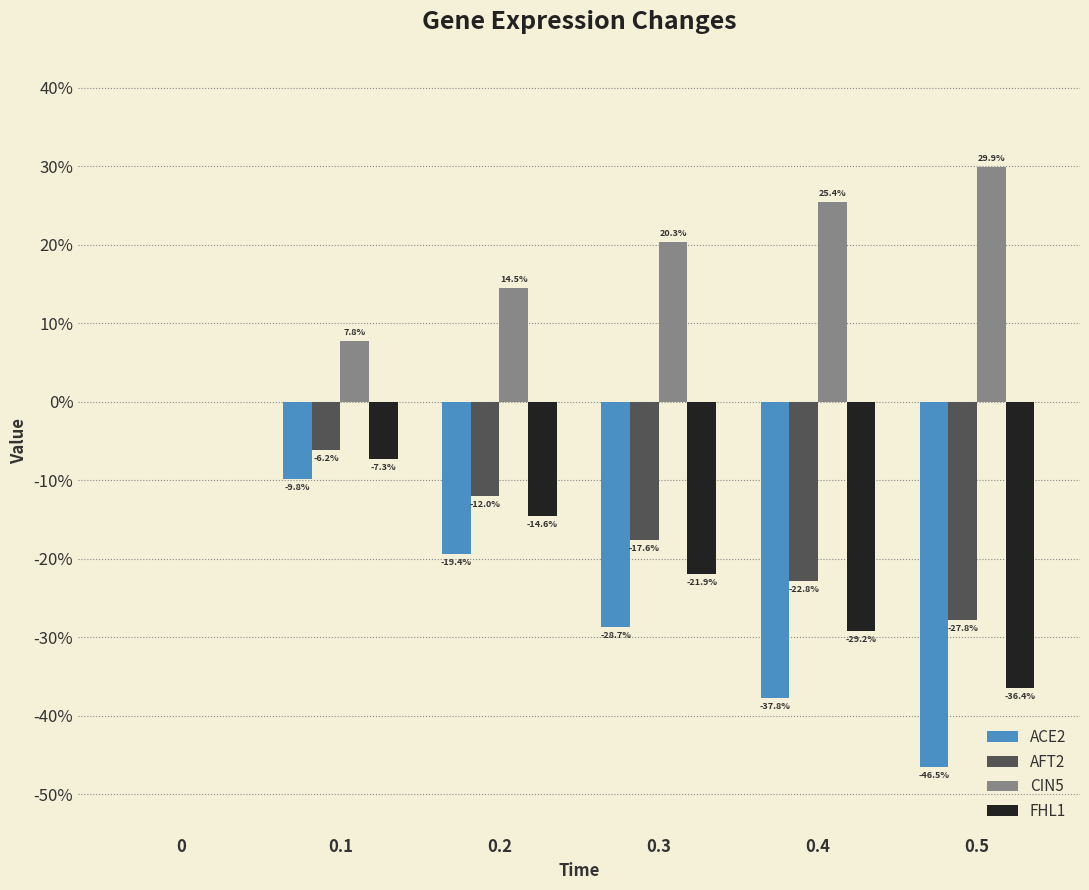

What are all the series names shown in the legend?

ACE2, AFT2, CIN5, FHL1